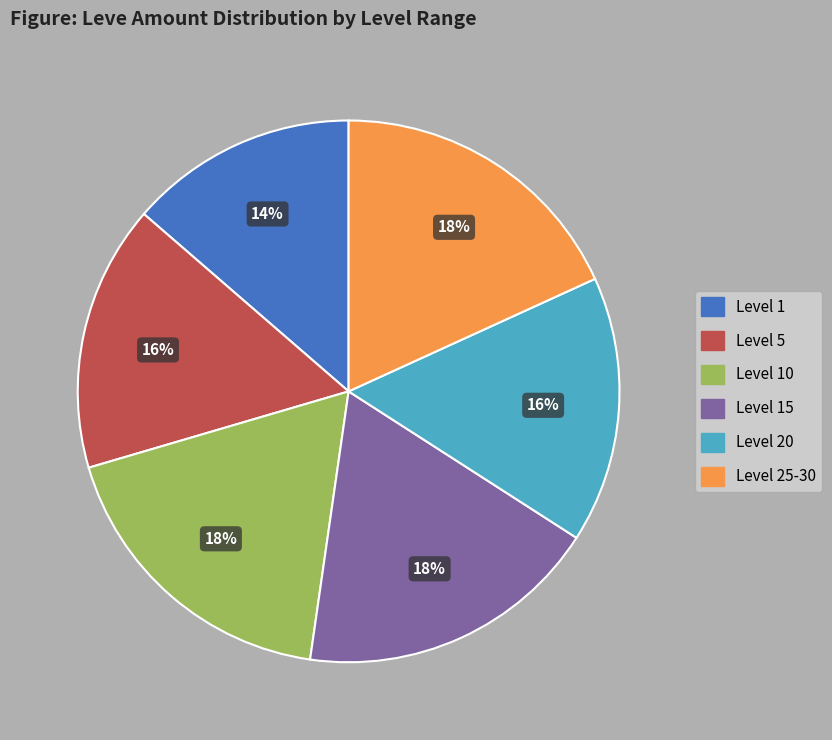

True or false: Level 1 accounts for 14% of the total.

True